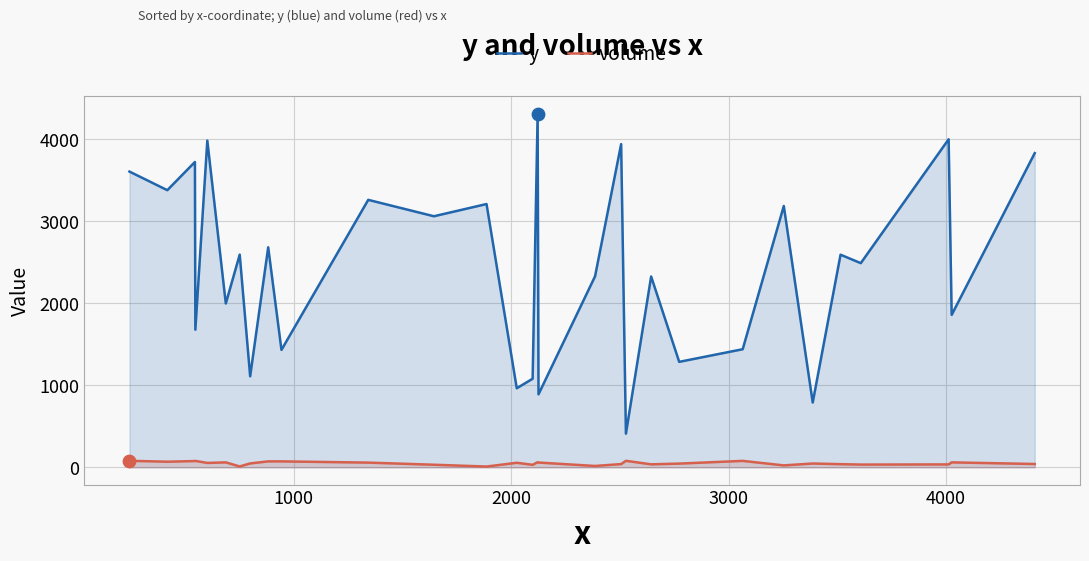

What are all the series names shown in the legend?

y, volume